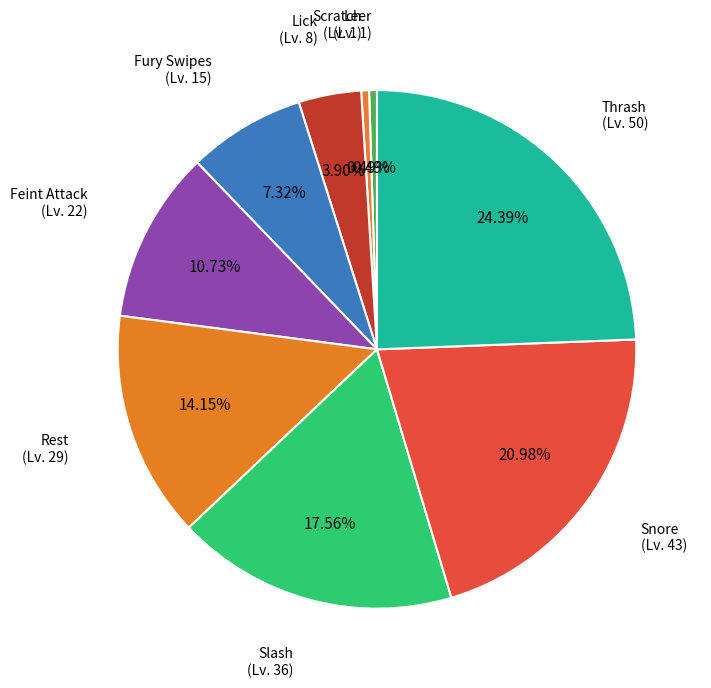

Between Thrash (Lv. 50) and Feint Attack (Lv. 22), which is larger?

Thrash (Lv. 50)